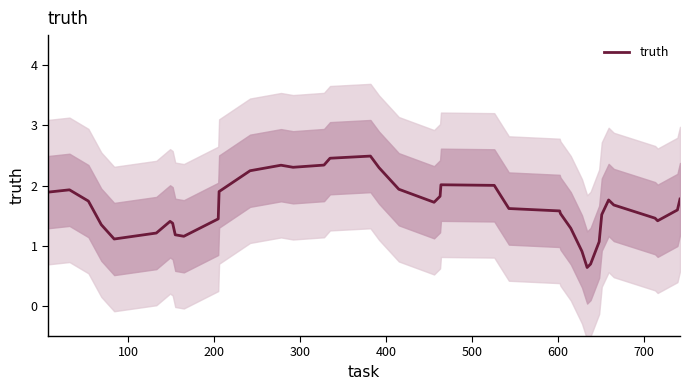

Reading left to right, transcribe all the data shown in this chart.

1.9	1.9	1.7	1.4	1.1	1.2	1.4	1.4	1.2	1.2	1.4	1.9	2.2	2.3	2.3	2.3	2.5	2.5	2.3	1.9	1.7	1.8	2.0	2.0	1.8	1.6	1.6	1.5	1.3	0.9	0.6	0.7	1.1	1.5	1.8	1.7	1.5	1.4	1.6	1.8